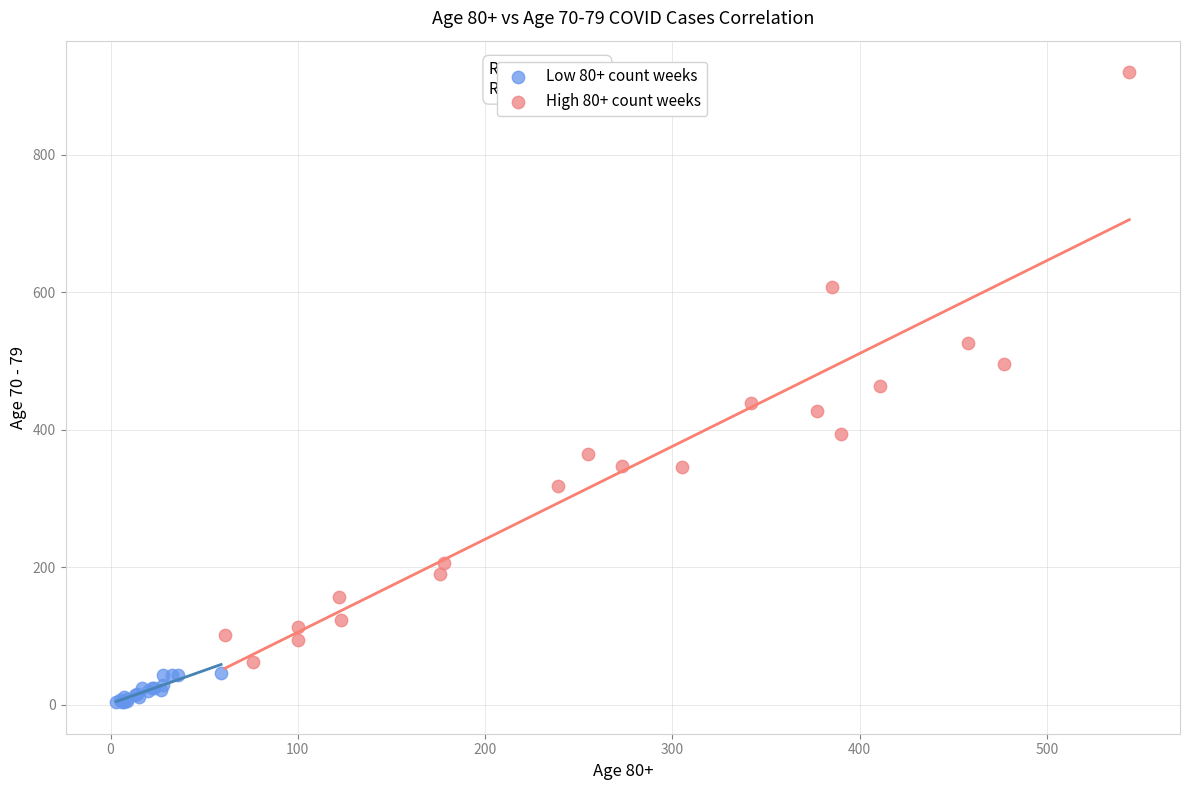

Which series contains the highest Y value?

High 80+ count weeks